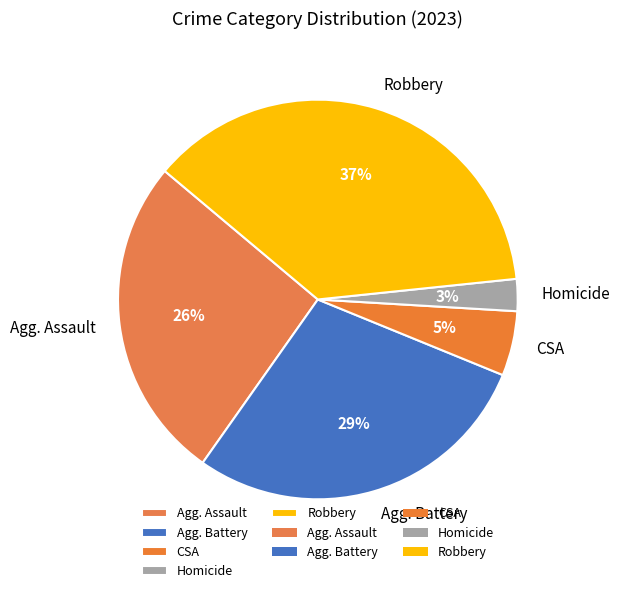

Does any single category account for the majority?

No